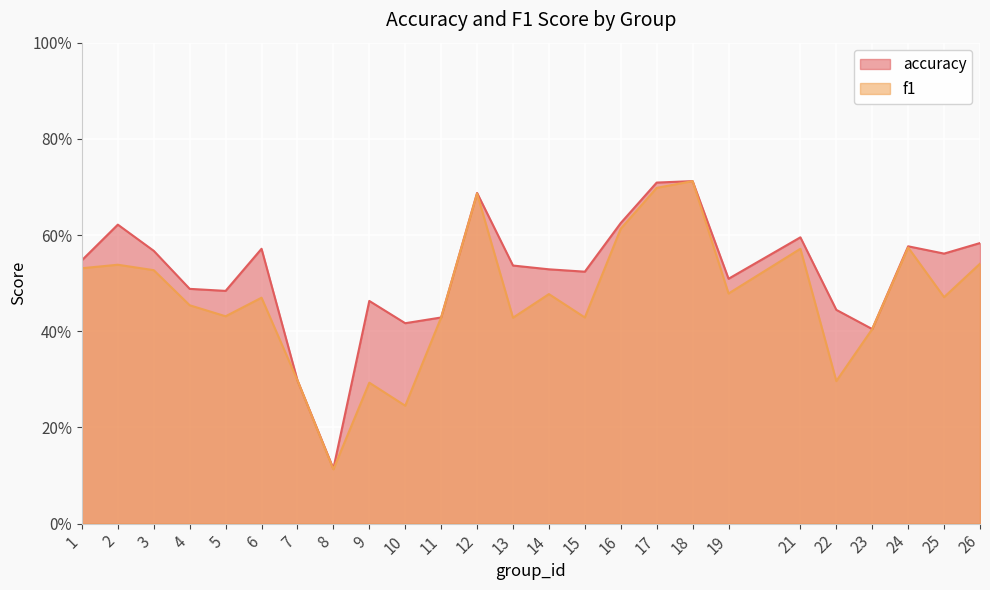

List the labels in order of accuracy value, largest first.

18, 17, 12, 16, 2, 21, 26, 24, 6, 3, 25, 1, 13, 14, 15, 19, 4, 5, 9, 22, 11, 10, 23, 7, 8